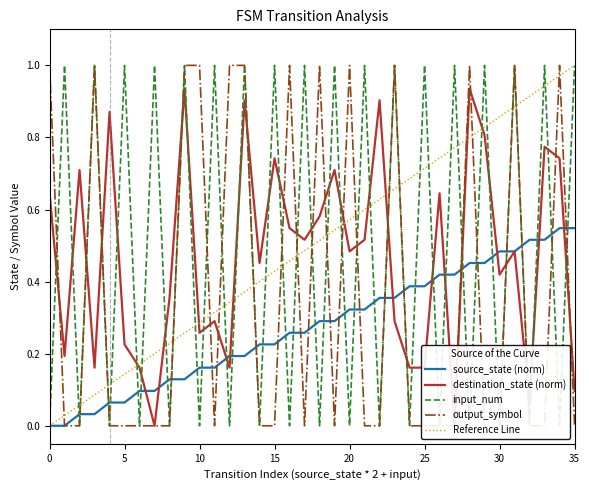

Reading left to right, what are all the values shown in this chart?

source_state: 0.0	0.0	0.0	0.0	0.1	0.1	0.1	0.1	0.1	0.1	0.2	0.2	0.2	0.2	0.2	0.2	0.3	0.3	0.3	0.3	0.3	0.3	0.4	0.4	0.4	0.4	0.4	0.4	0.5	0.5	0.5	0.5	0.5	0.5	0.5	0.5
destination_state: 0.6	0.2	0.7	0.2	0.9	0.2	0.2	0.0	0.4	0.9	0.3	0.3	0.2	0.9	0.5	0.7	0.5	0.5	0.6	0.7	0.5	0.5	0.9	0.3	0.2	0.2	0.6	0.0	0.9	0.8	0.4	0.5	0.1	0.8	0.7	0.1
input_num: 0.0	1.0	0.0	1.0	0.0	1.0	0.0	1.0	0.0	1.0	0.0	1.0	0.0	1.0	0.0	1.0	0.0	1.0	0.0	1.0	0.0	1.0	0.0	1.0	0.0	1.0	0.0	1.0	0.0	1.0	0.0	1.0	0.0	1.0	0.0	1.0
output_symbol: 1.0	0.0	0.0	1.0	0.0	0.0	0.0	0.0	0.0	1.0	1.0	0.0	1.0	1.0	0.0	0.0	1.0	0.0	1.0	0.0	1.0	0.0	0.0	1.0	0.0	0.0	0.0	0.0	1.0	0.0	0.0	1.0	0.0	0.0	1.0	0.0